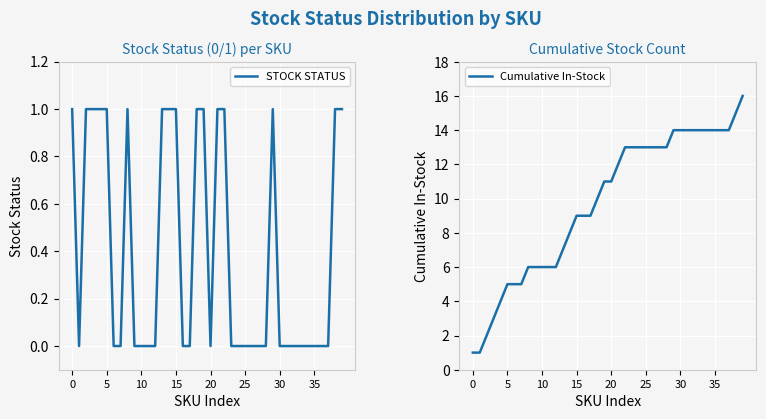

Is it true that STOCK STATUS equals 0 at 35?

True